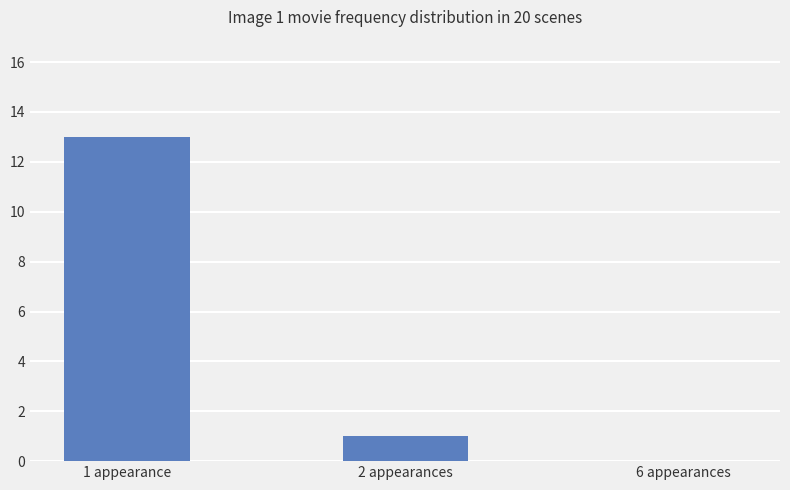

At which label is the value closest to 6?

2 appearances